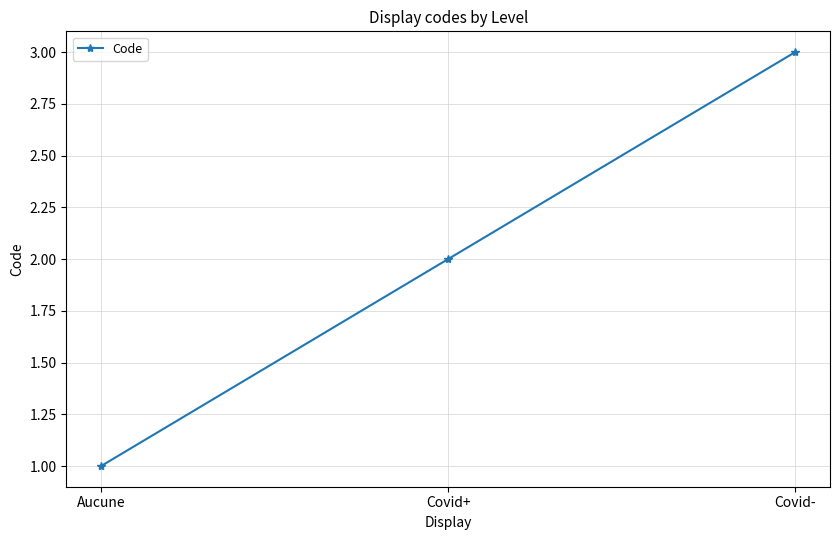

The value at Covid- is 3. True or false?

True